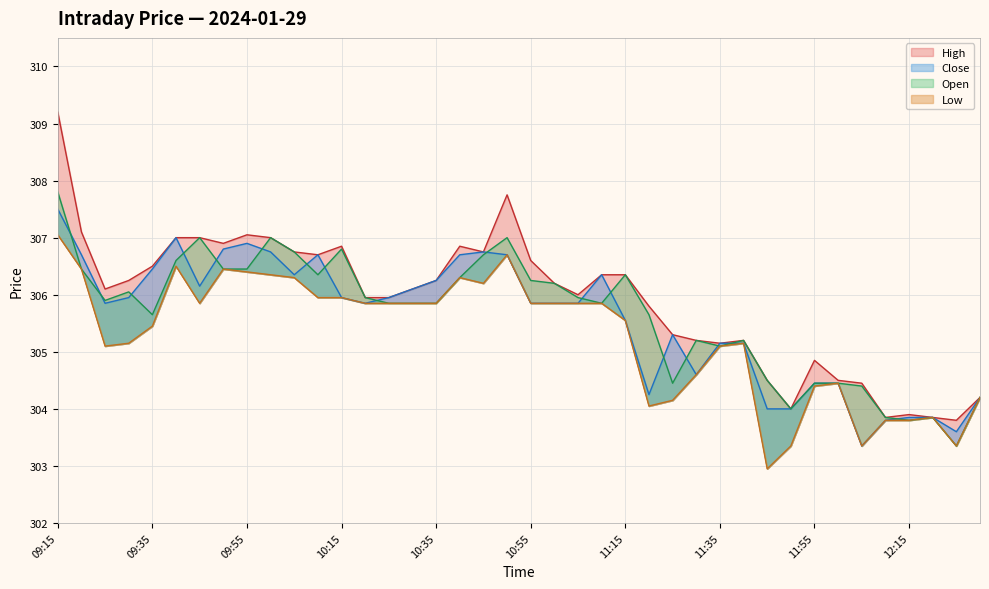

Reading right to left, transcribe all the data shown in this chart.

High: 12:30=304.2	12:25=303.8	12:20=303.9	12:15=303.9	12:10=303.9	12:05=304.4	12:00=304.5	11:55=304.9	11:50=304.0	11:45=304.5	11:40=305.2	11:35=305.1	11:30=305.2	11:25=305.3	11:20=305.8	11:15=306.4	11:10=306.4	11:05=306.0	11:00=306.2	10:55=306.6	10:50=307.8	10:45=306.8	10:40=306.9	10:35=306.2	10:30=306.1	10:25=305.9	10:20=305.9	10:15=306.9	10:10=306.7	10:05=306.8	10:00=307.0	09:55=307.1	09:50=306.9	09:45=307.0	09:40=307.0	09:35=306.5	09:30=306.2	09:25=306.1	09:20=307.1	09:15=309.2
Close: 12:30=304.2	12:25=303.6	12:20=303.9	12:15=303.9	12:10=303.8	12:05=303.4	12:00=304.4	11:55=304.4	11:50=304.0	11:45=304.0	11:40=305.1	11:35=305.1	11:30=304.6	11:25=305.3	11:20=304.2	11:15=305.6	11:10=306.4	11:05=305.9	11:00=305.9	10:55=305.9	10:50=306.7	10:45=306.8	10:40=306.7	10:35=306.2	10:30=306.1	10:25=305.9	10:20=305.9	10:15=305.9	10:10=306.7	10:05=306.4	10:00=306.8	09:55=306.9	09:50=306.8	09:45=306.1	09:40=307.0	09:35=306.4	09:30=305.9	09:25=305.9	09:20=306.7	09:15=307.5
Open: 12:30=304.2	12:25=303.4	12:20=303.9	12:15=303.8	12:10=303.9	12:05=304.4	12:00=304.4	11:55=304.4	11:50=304.0	11:45=304.5	11:40=305.2	11:35=305.1	11:30=305.2	11:25=304.4	11:20=305.6	11:15=306.4	11:10=305.9	11:05=305.9	11:00=306.2	10:55=306.2	10:50=307.0	10:45=306.7	10:40=306.3	10:35=305.9	10:30=305.9	10:25=305.9	10:20=305.9	10:15=306.8	10:10=306.4	10:05=306.8	10:00=307.0	09:55=306.4	09:50=306.4	09:45=307.0	09:40=306.6	09:35=305.6	09:30=306.1	09:25=305.9	09:20=306.4	09:15=307.8
Low: 12:30=304.2	12:25=303.4	12:20=303.9	12:15=303.8	12:10=303.8	12:05=303.4	12:00=304.4	11:55=304.4	11:50=303.4	11:45=302.9	11:40=305.1	11:35=305.1	11:30=304.6	11:25=304.1	11:20=304.1	11:15=305.6	11:10=305.9	11:05=305.9	11:00=305.9	10:55=305.9	10:50=306.7	10:45=306.2	10:40=306.3	10:35=305.9	10:30=305.9	10:25=305.9	10:20=305.9	10:15=305.9	10:10=305.9	10:05=306.3	10:00=306.4	09:55=306.4	09:50=306.4	09:45=305.9	09:40=306.5	09:35=305.4	09:30=305.1	09:25=305.1	09:20=306.4	09:15=307.1